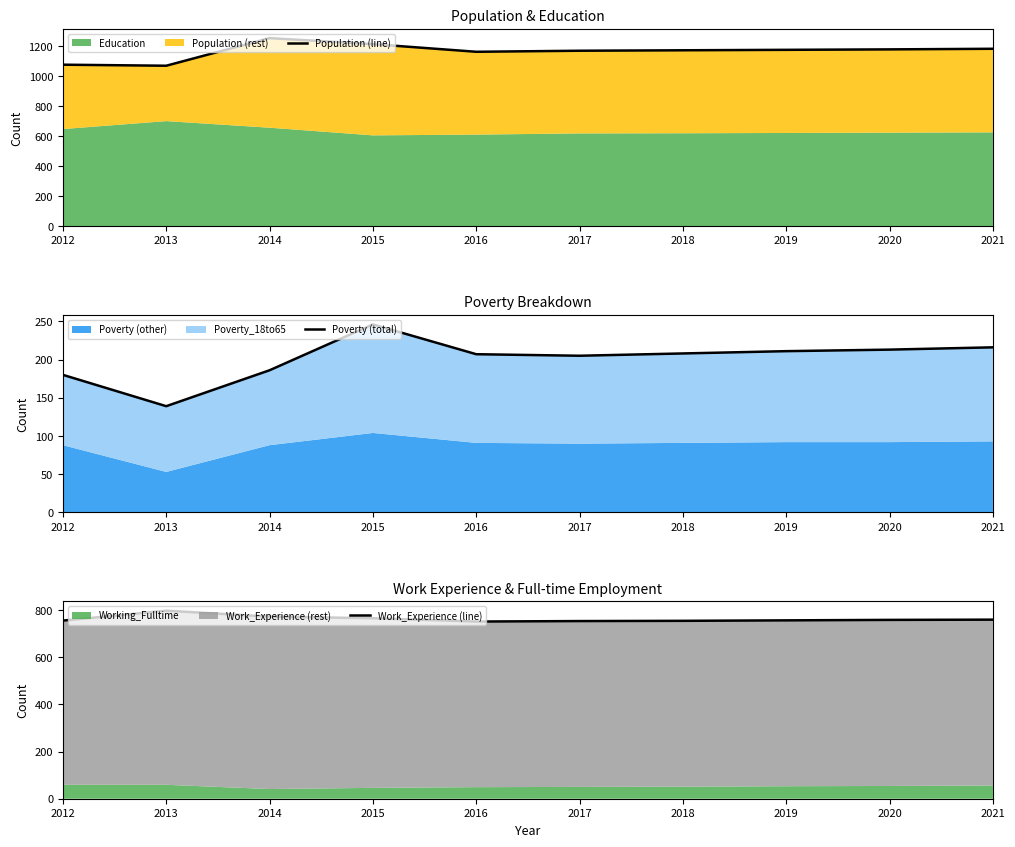

Which category has the lowest value in the Population (line) series?

2013